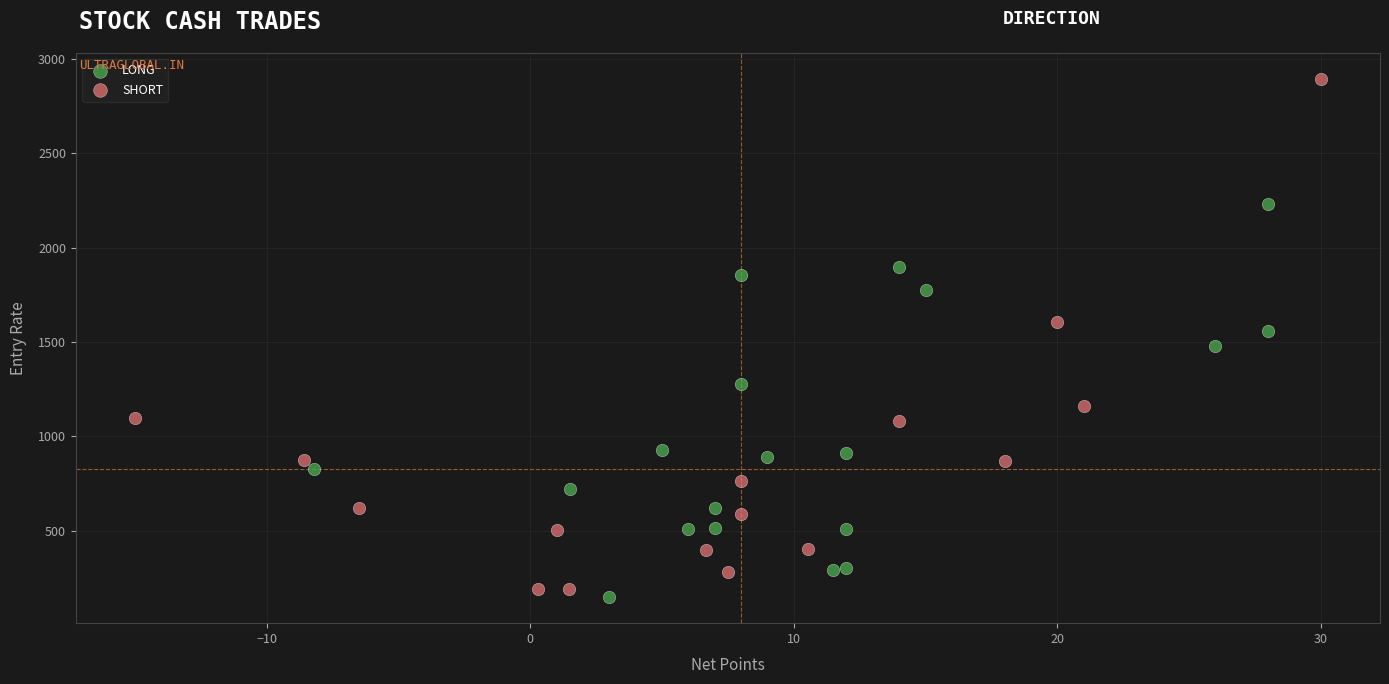

Which series has the widest spread of Y values?

SHORT